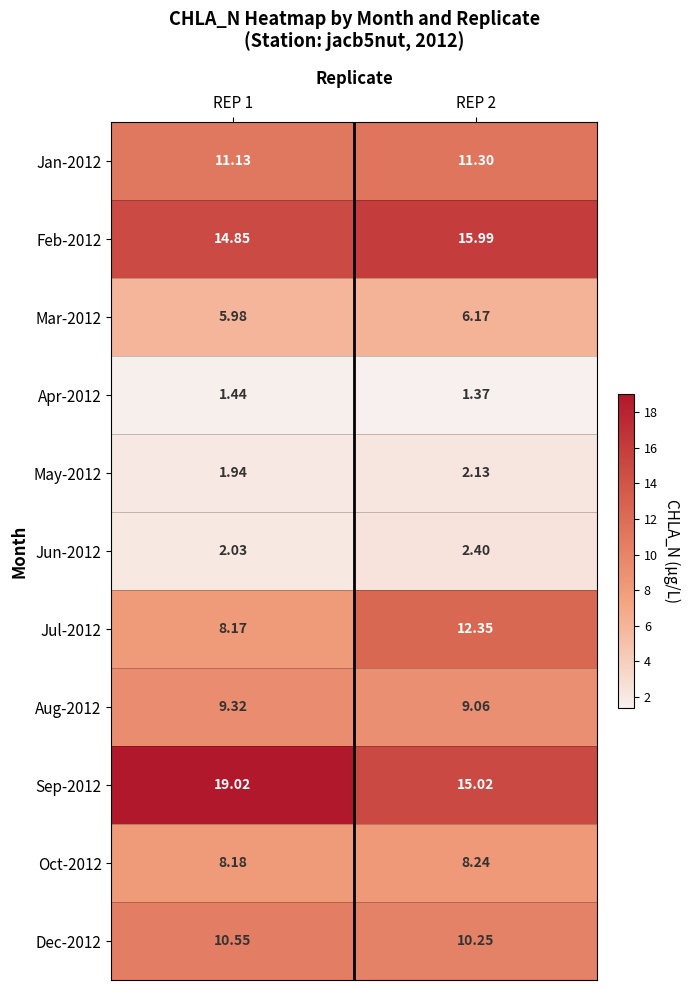

Is the value of Feb-2012 at REP 1 greater than the value of Jun-2012 at REP 2?

Yes